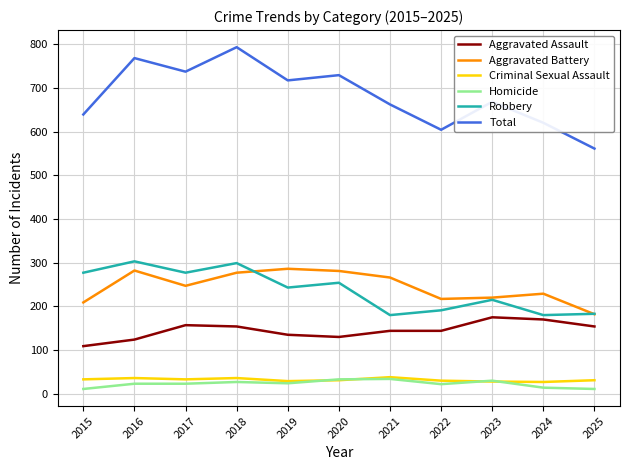

True or false: Aggravated Assault and Aggravated Battery cross at least once.

False